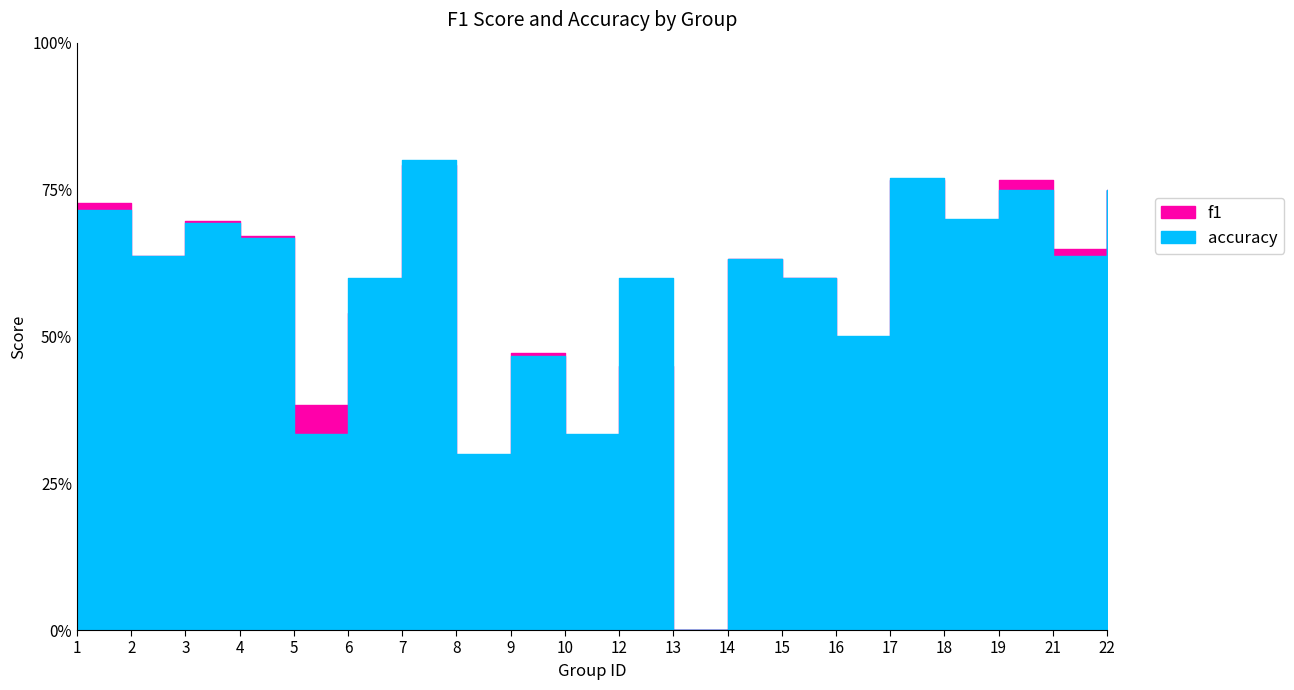

How many distinct data groups are displayed?

2